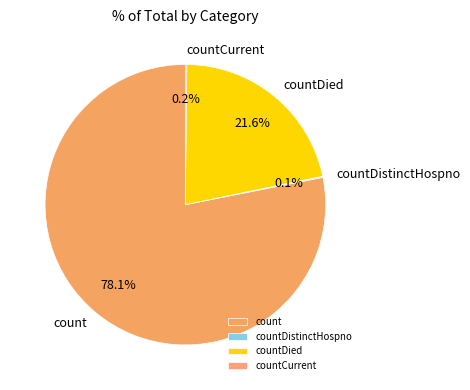

Approximately how many times larger is the value at countDied compared to count?

0.3